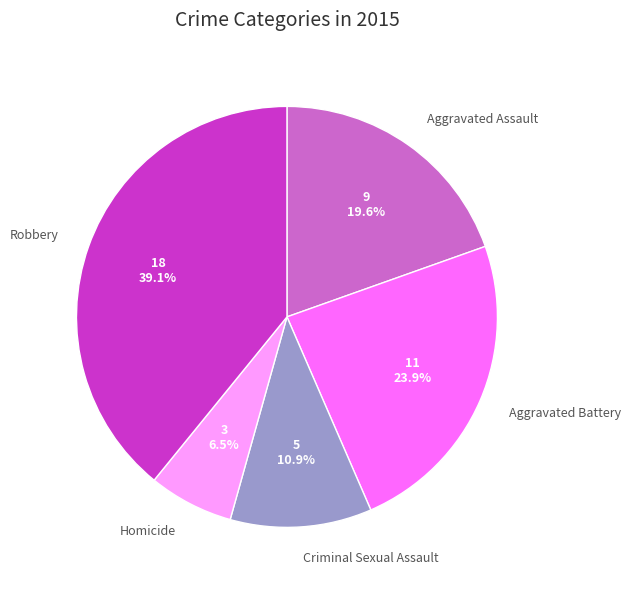

Which category has the biggest portion of the pie?

Robbery